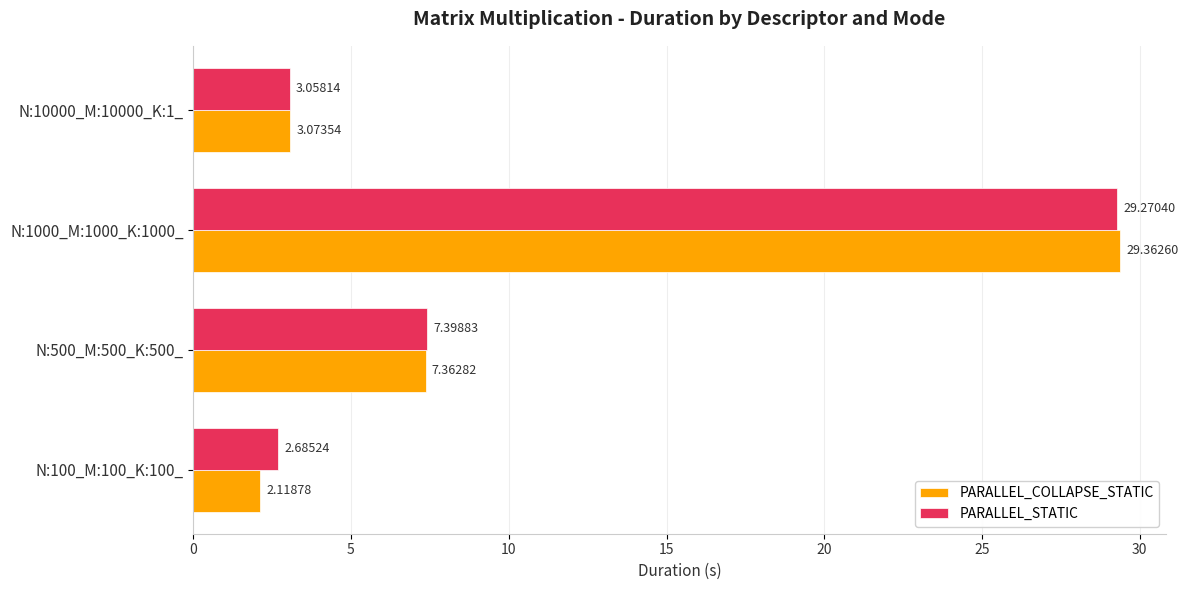

Rank the series by their maximum value, from lowest to highest.

PARALLEL_STATIC, PARALLEL_COLLAPSE_STATIC